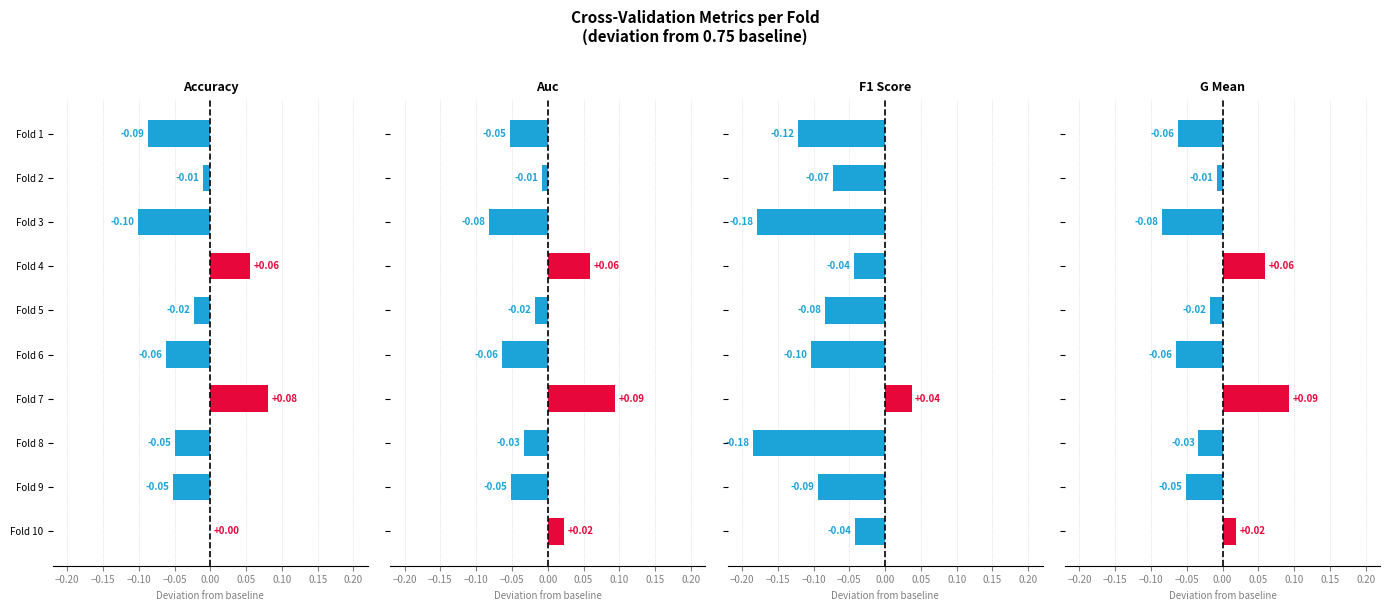

What is the sum of all accuracy values?

-0.2